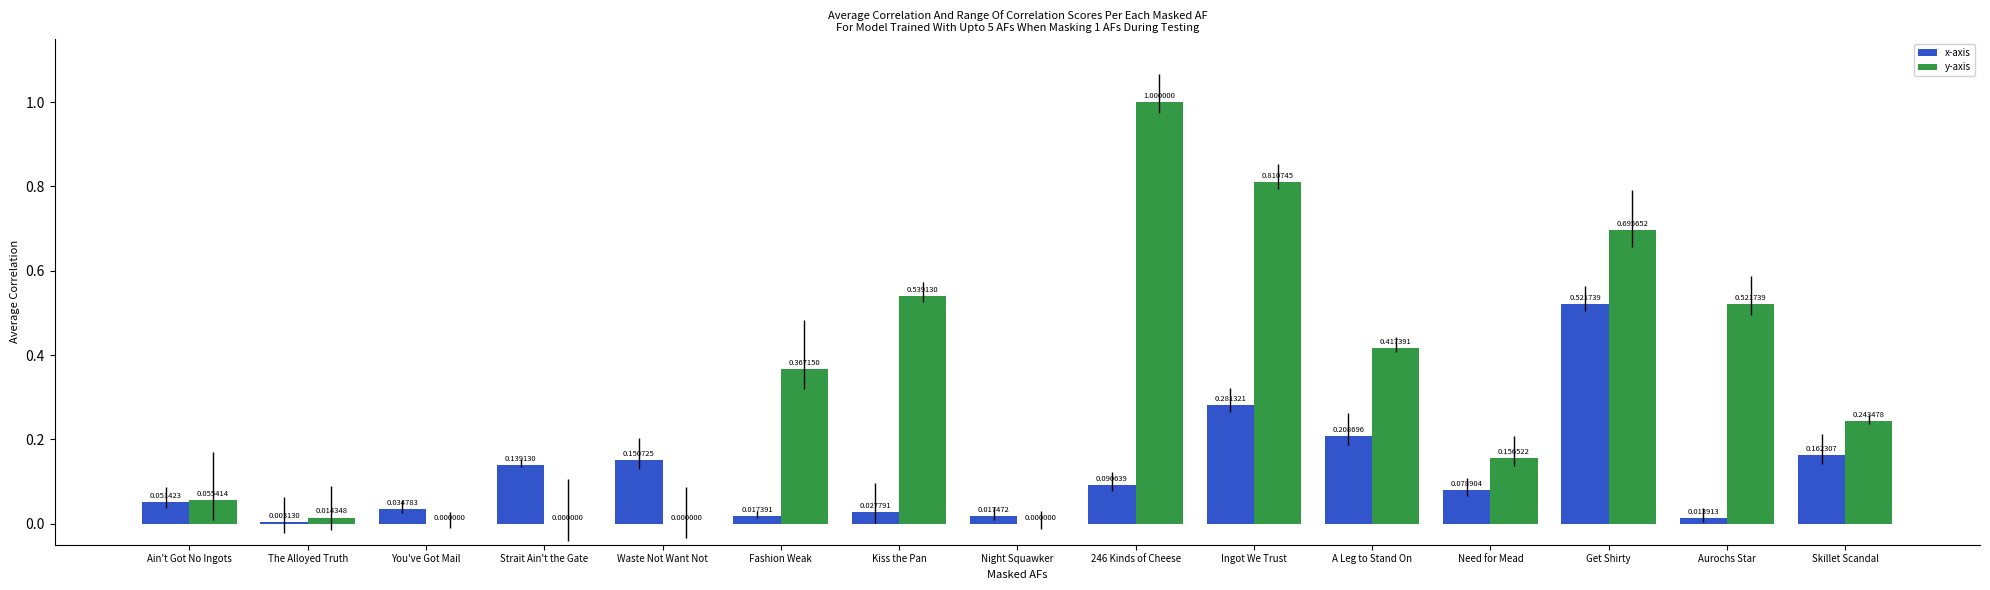

The x-axis series shows 0.0 at 246 Kinds of Cheese. True or false?

False